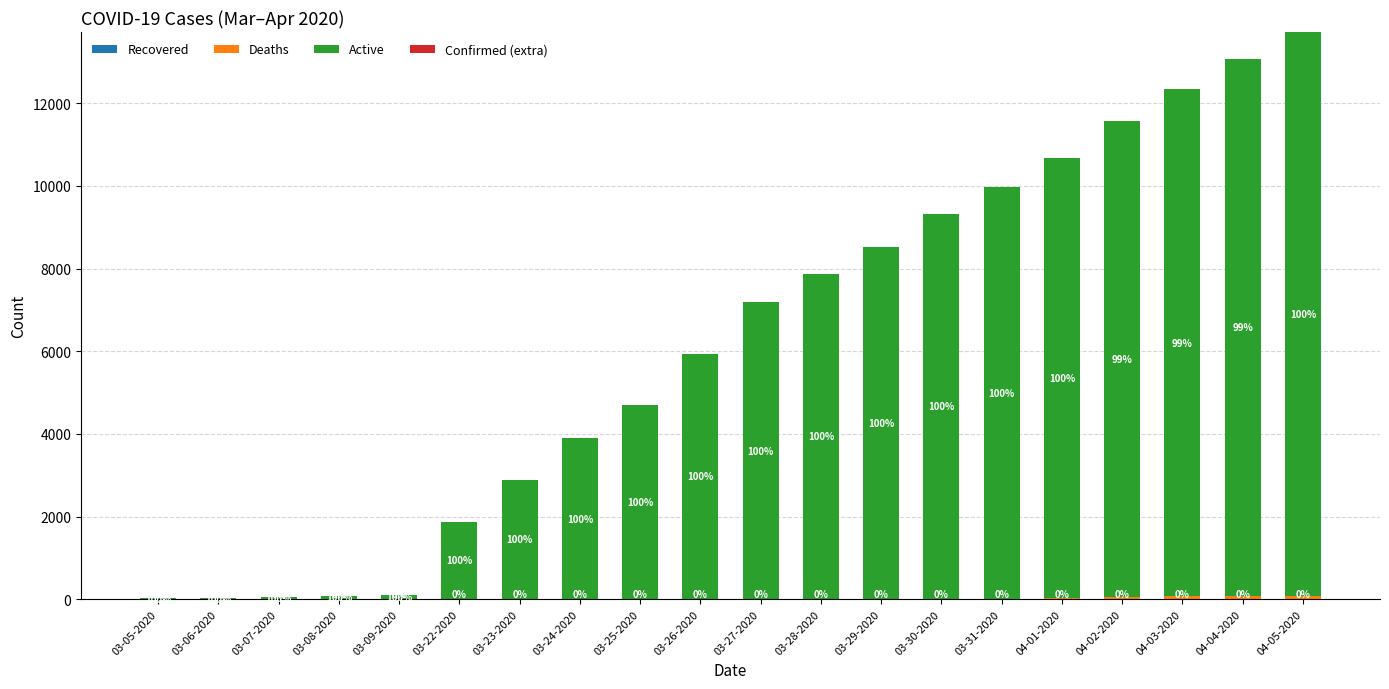

What is the total value across all series at 03-29-2020?

8519